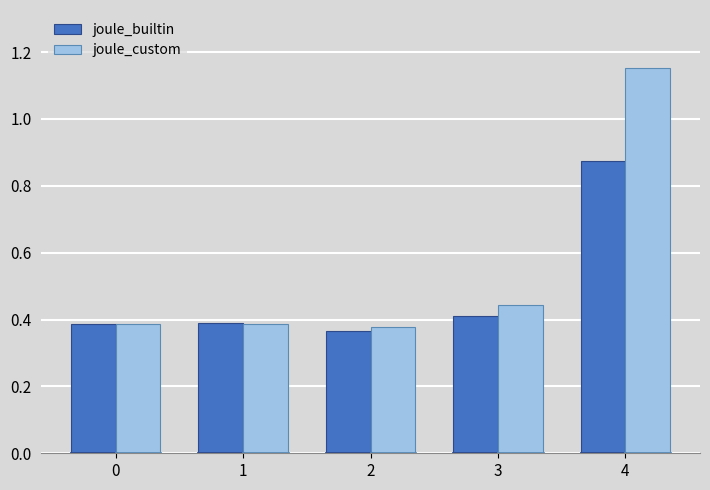

What are all the series names shown in the legend?

joule_builtin, joule_custom